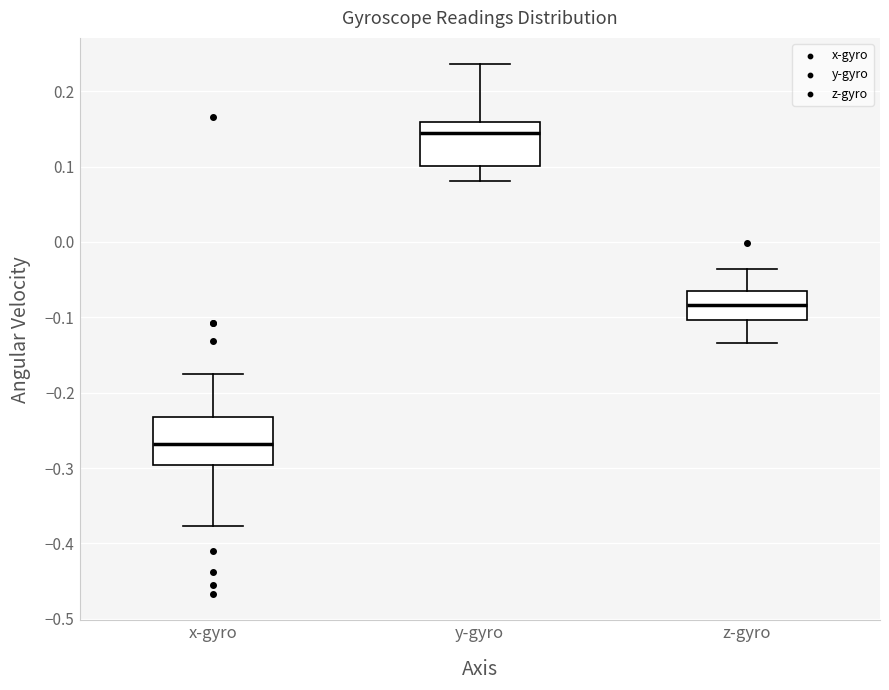

Reading left to right, transcribe this box plot: for each box, give where its median line is, the range the box spans, and where its two whiskers end, as read against the y-axis. The values are not printed on the chart, so give them approximately, as read against the axis.

x-gyro: median -0.27, box -0.30 to -0.23, whiskers -0.38 to -0.18
y-gyro: median 0.14, box 0.10 to 0.16, whiskers 0.08 to 0.24
z-gyro: median -0.08, box -0.10 to -0.07, whiskers -0.13 to -0.04